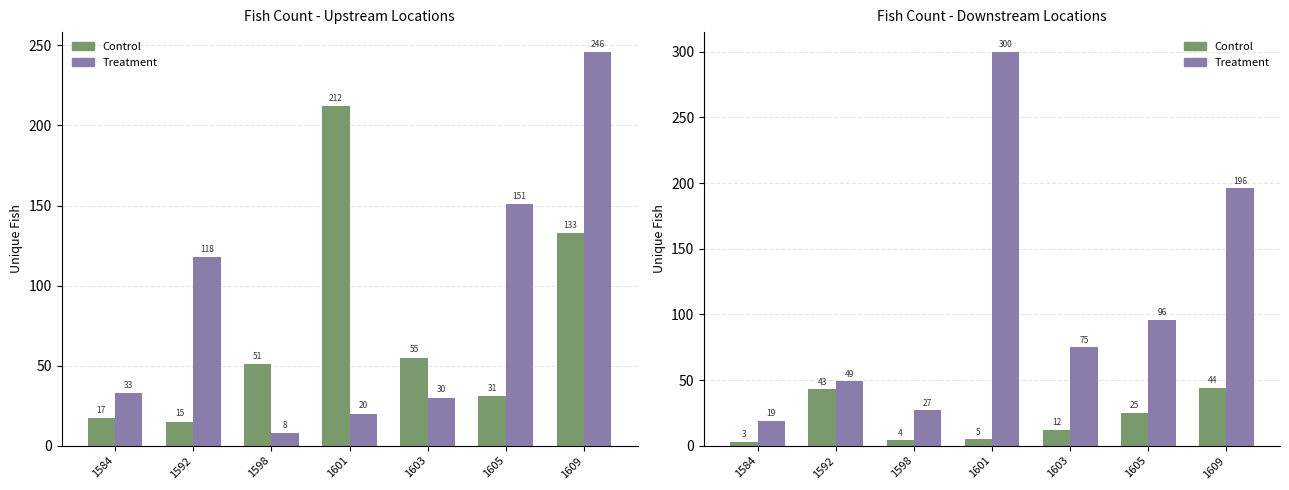

Does the chart contain stacked bars?

No